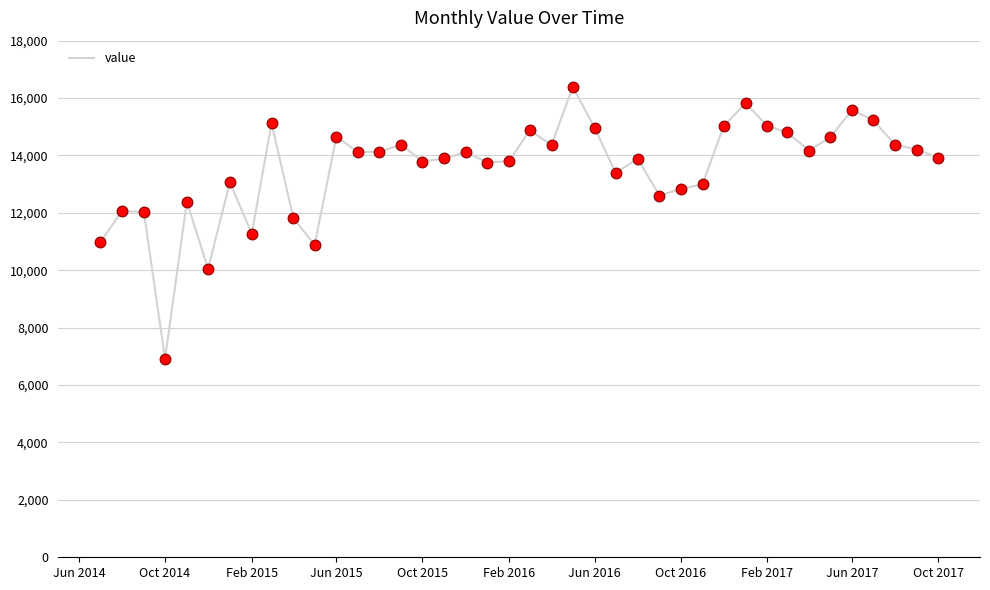

What is the smallest value displayed?

6919